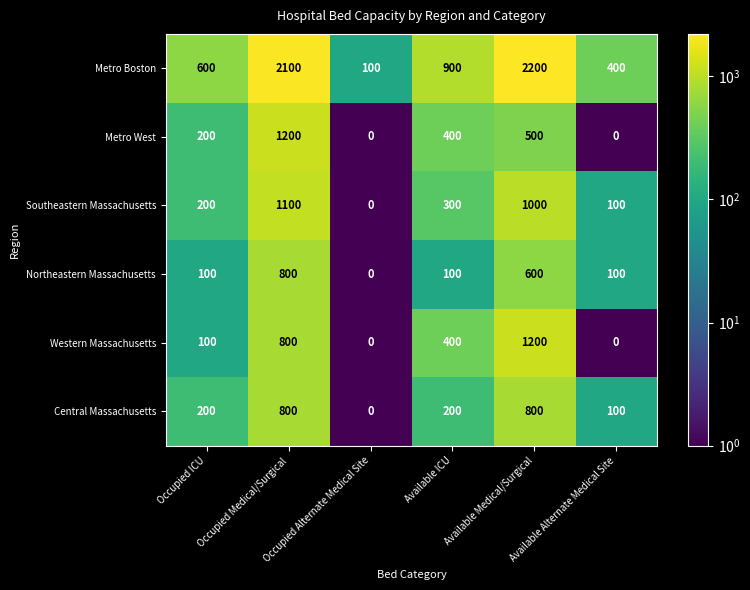

At which category is the sum across all series the highest?

Occupied Medical/Surgical